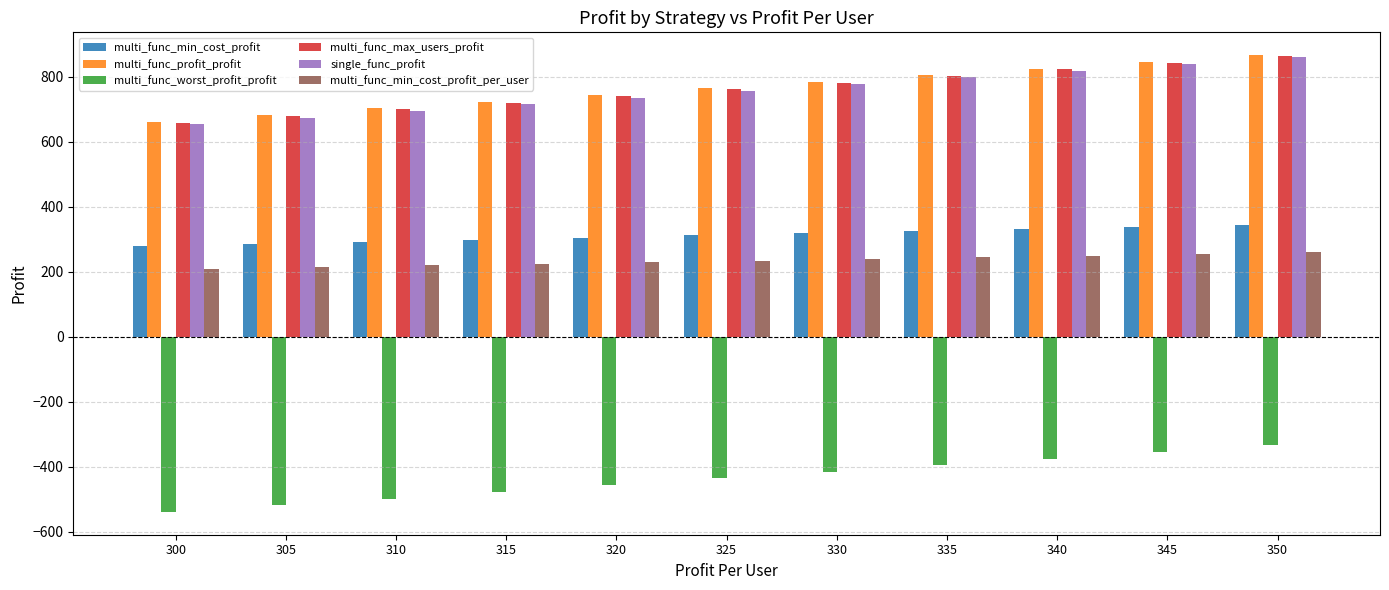

What is the average value of the multi_func_profit_profit series?

763.5